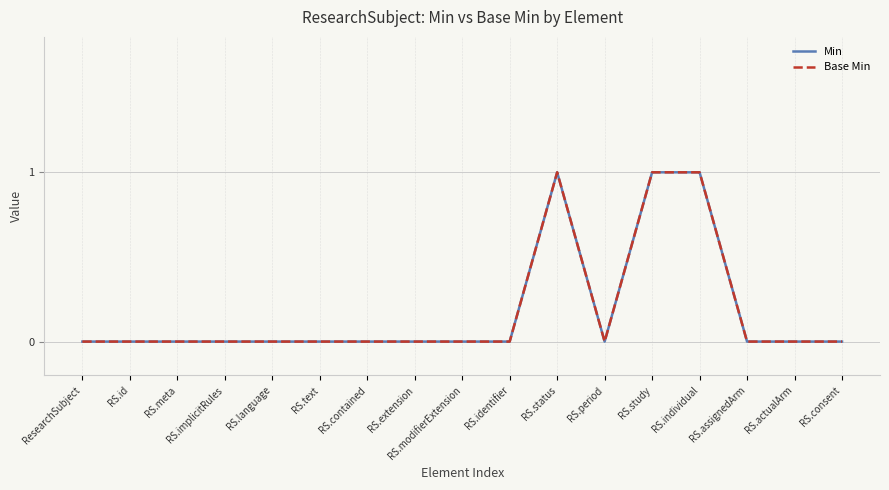

Does the chart display data point markers on the line(s)?

No